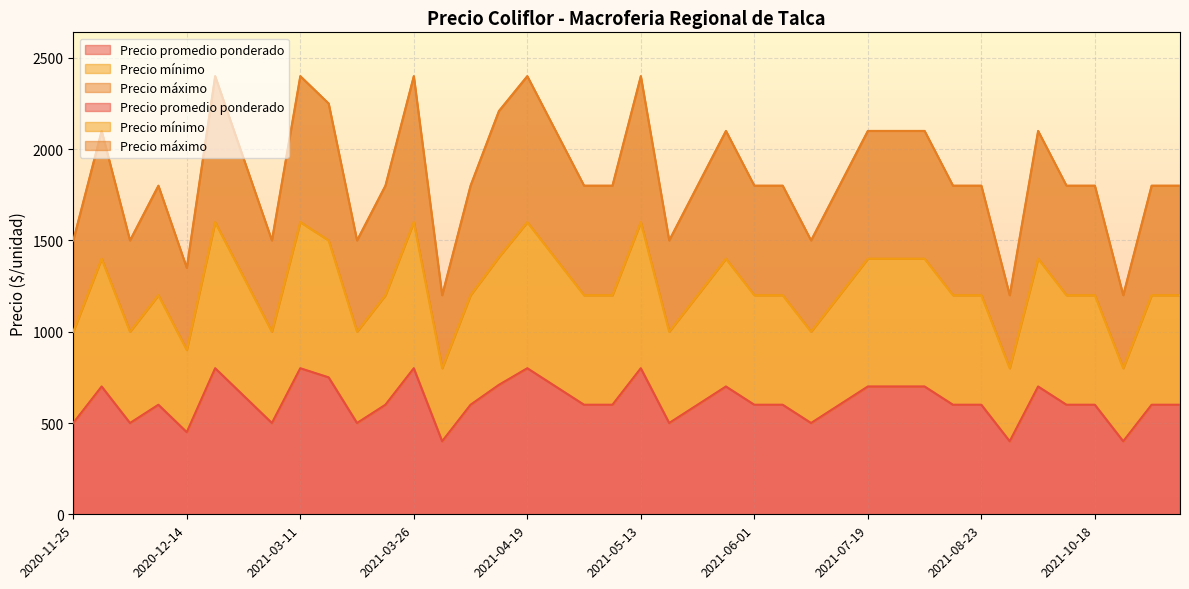

What is the label of the 22nd point from the right?

2021-04-27